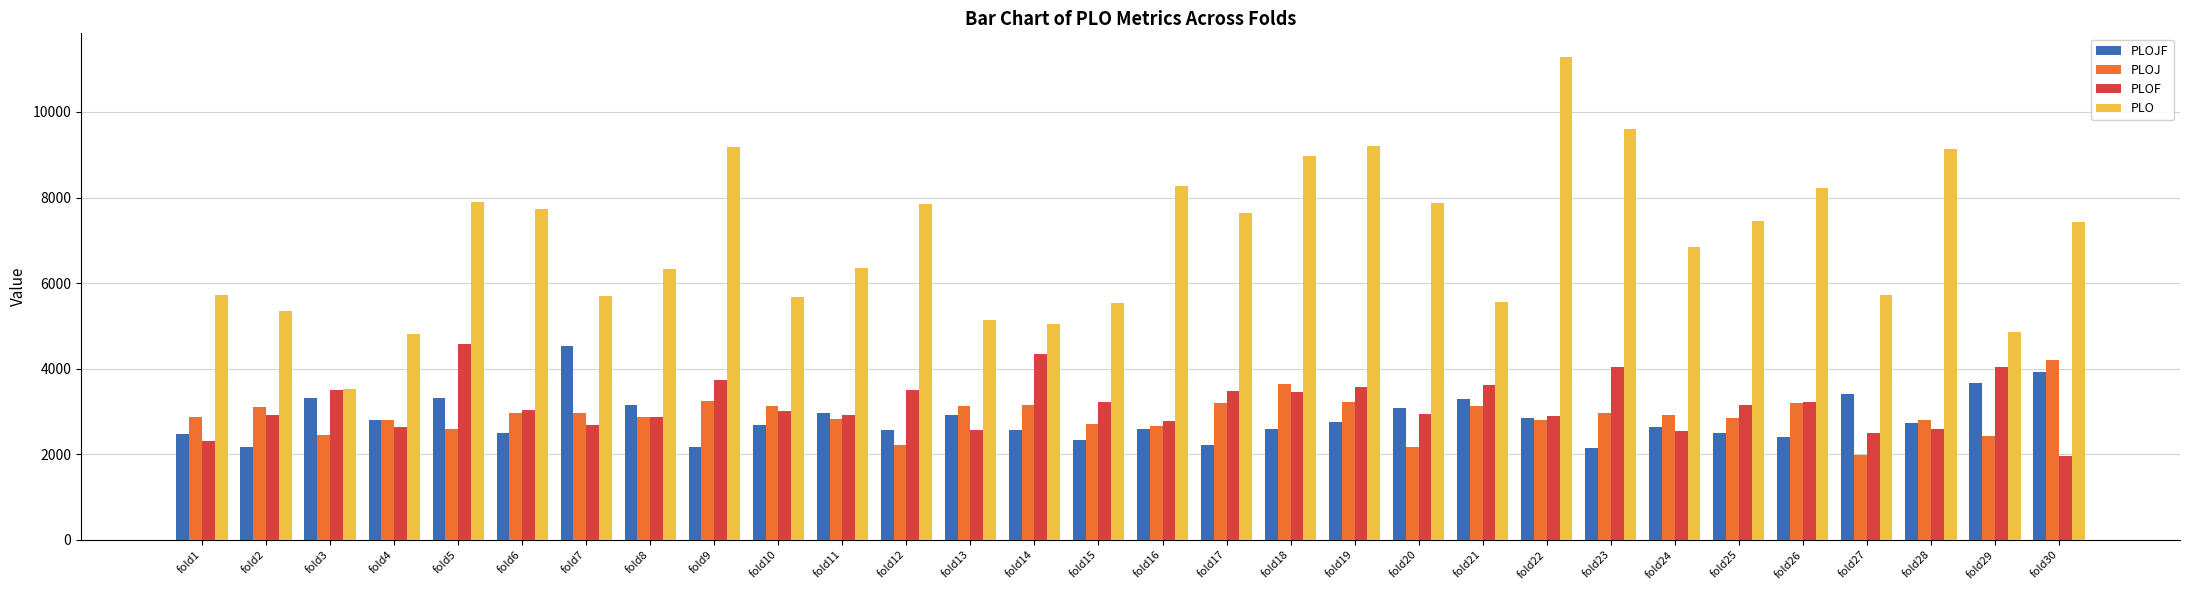

What is the spread (max minus min) of values at fold20?

5717.1